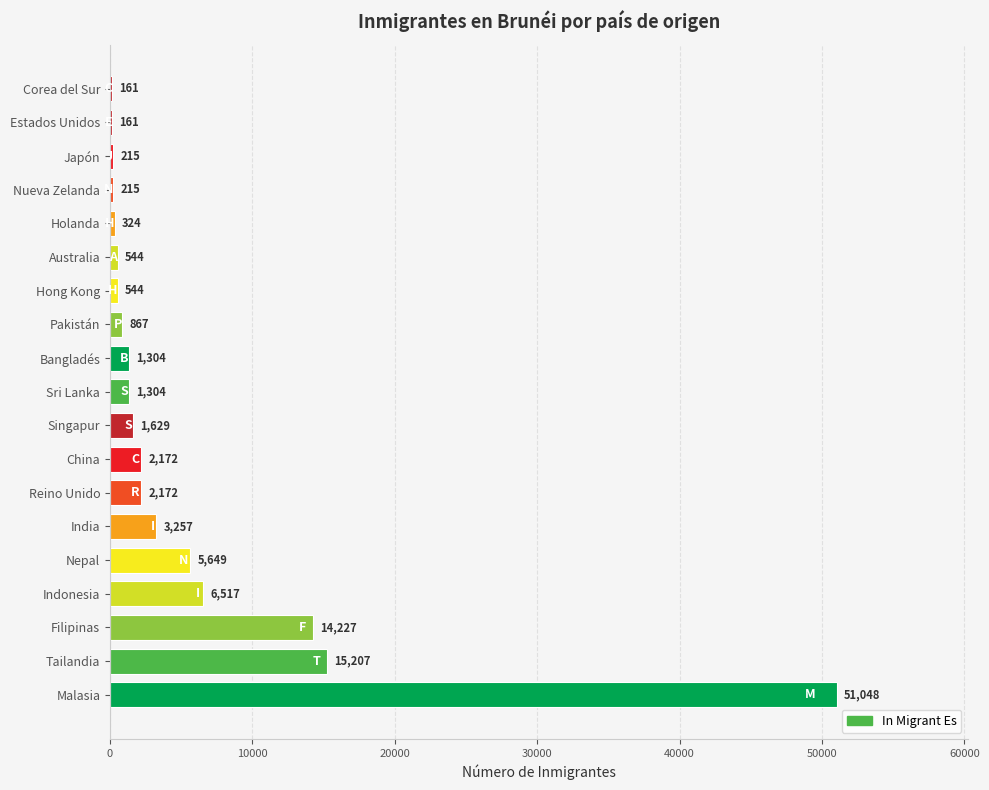

What is the sum of all values?

107517